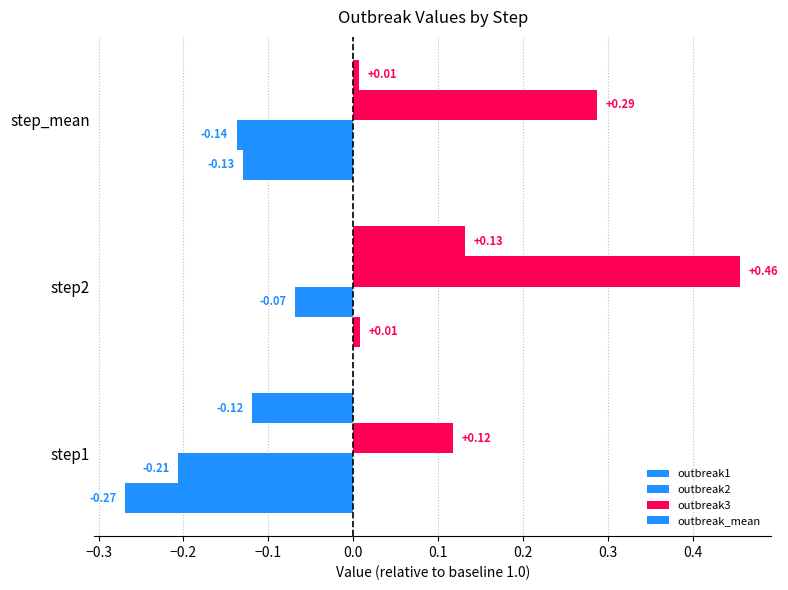

What is the difference between the maximum and minimum values in the outbreak_mean series?

0.3